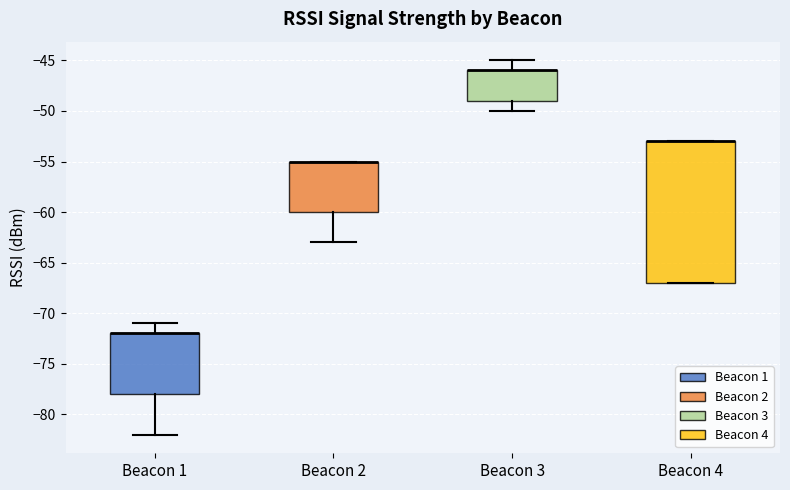

Reading left to right, read every box against the y-axis: the position of its median line, the range the box covers, and the ends of its whiskers. The values are not printed on the chart, so give them approximately, as read against the axis.

Beacon 1: median -72 (drawn on the box's upper edge), box -78 to -72, whiskers -82 to -71
Beacon 2: median -55 (drawn on the box's upper edge), box -60 to -55, whiskers -63 to -55
Beacon 3: median -46 (drawn on the box's upper edge), box -49 to -46, whiskers -50 to -45
Beacon 4: median -53 (drawn on the box's upper edge), box -67 to -53, whiskers -67 to -53